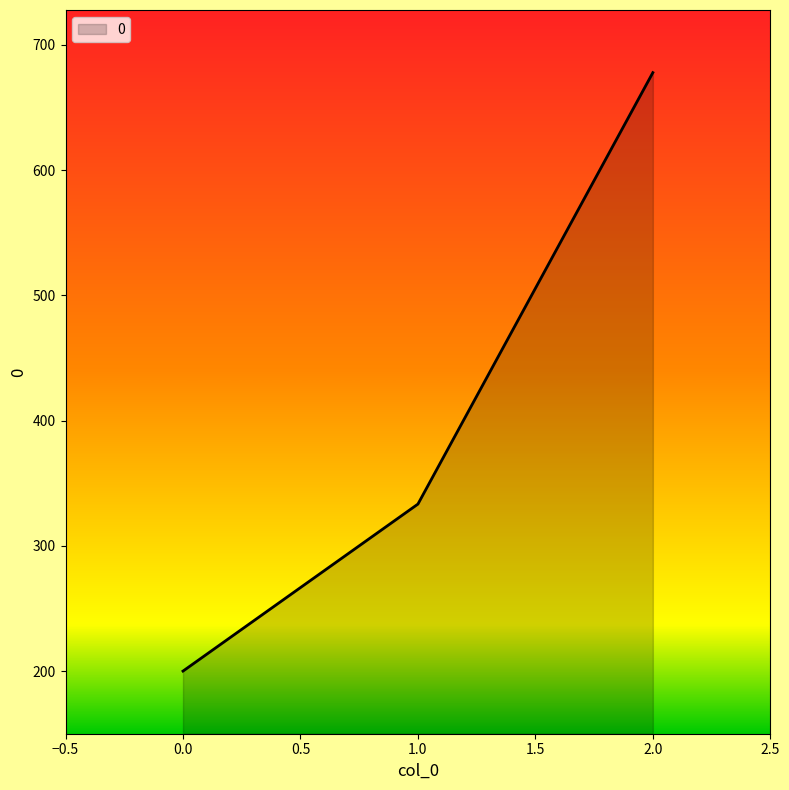

Which has a higher value, 0.0 or 1.0?

1.0